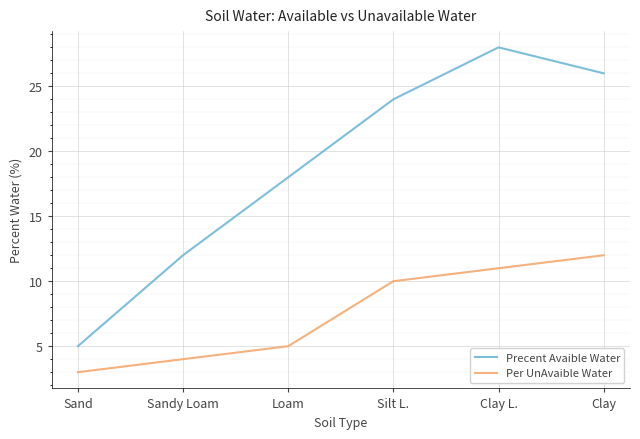

At which category does Precent Avaible Water reach its first local peak?

Clay L.